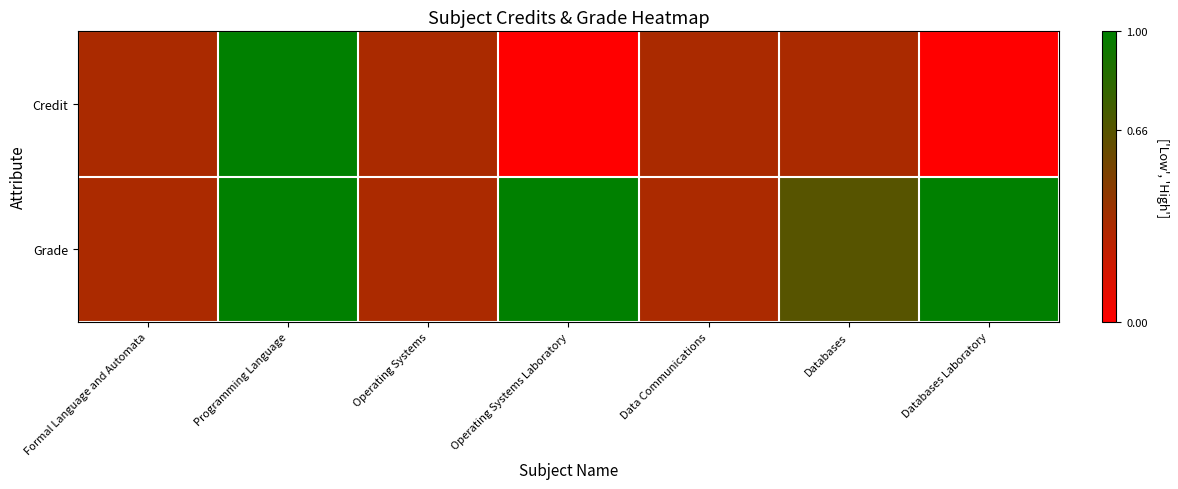

Which series changed the most between Programming Language and Databases Laboratory?

Credit